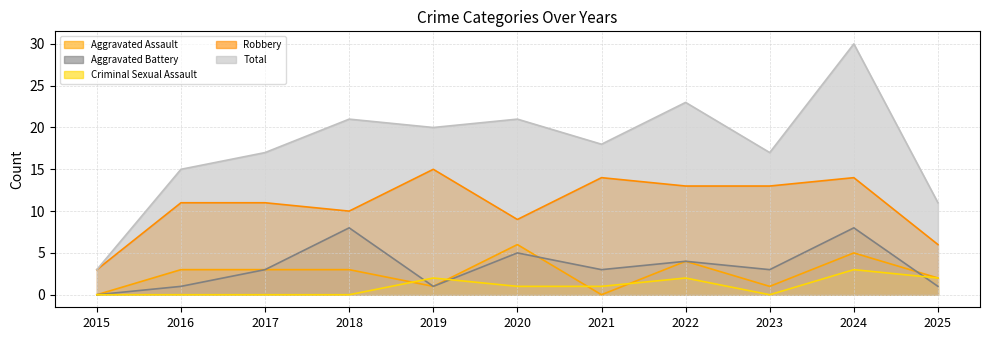

Does the chart have visible grid lines?

Yes